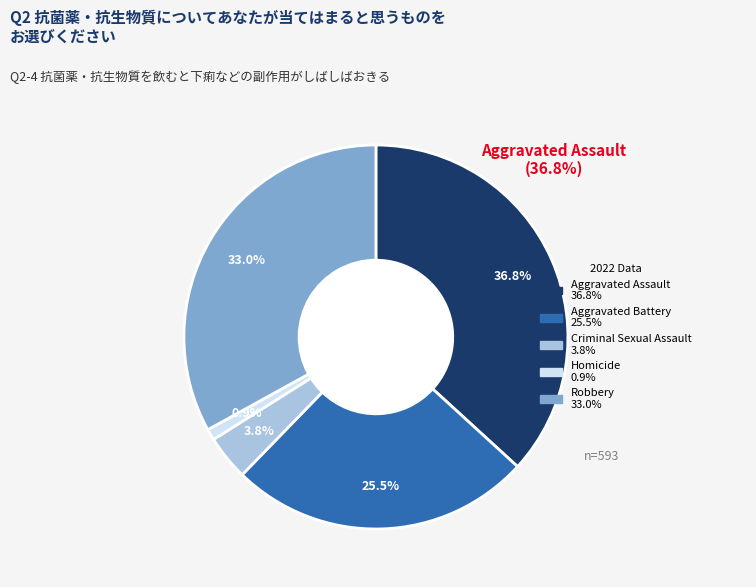

Is there a majority slice in this chart?

No